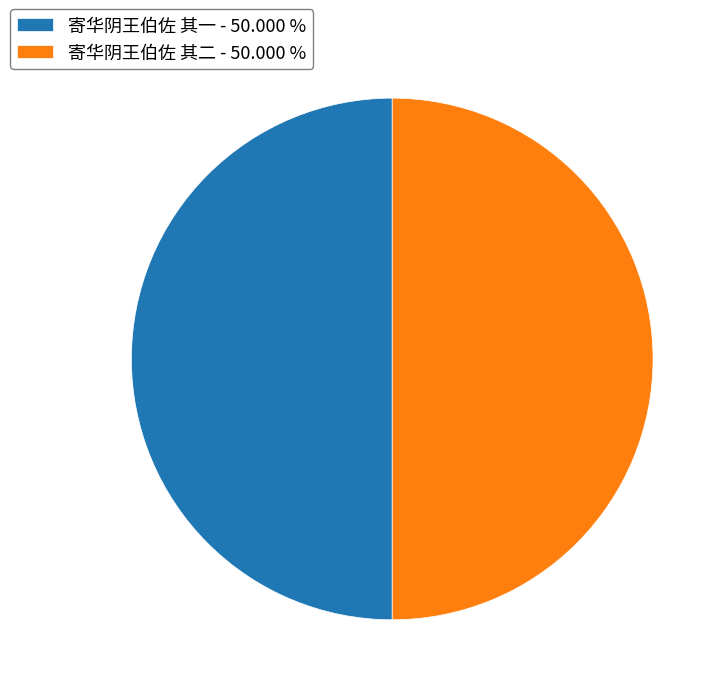

What is the ratio of the value at 寄华阴王伯佐 其二 to the value at 寄华阴王伯佐 其一?

1.0